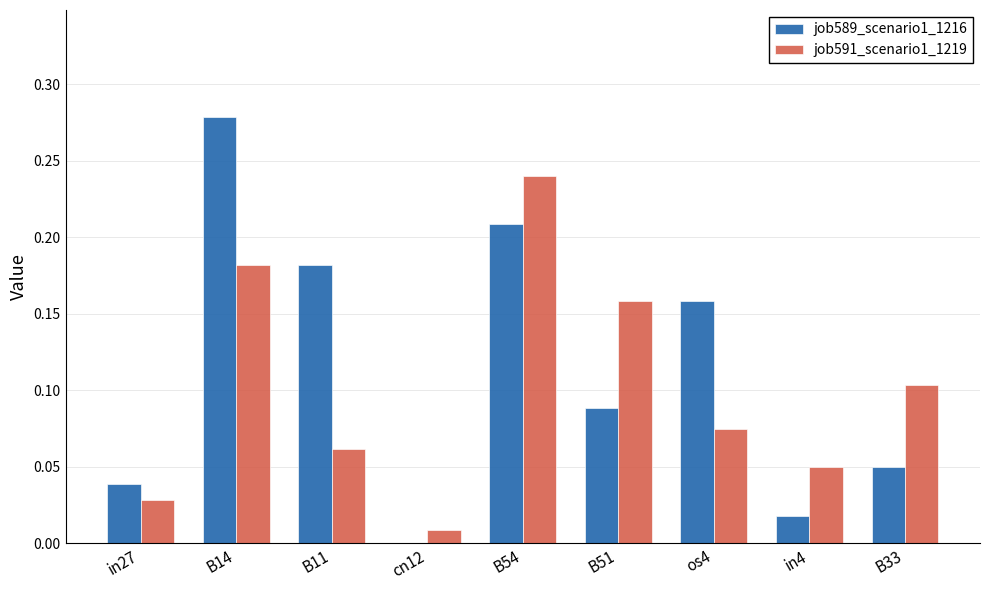

At which category does the chart reach its peak across all series?

B14